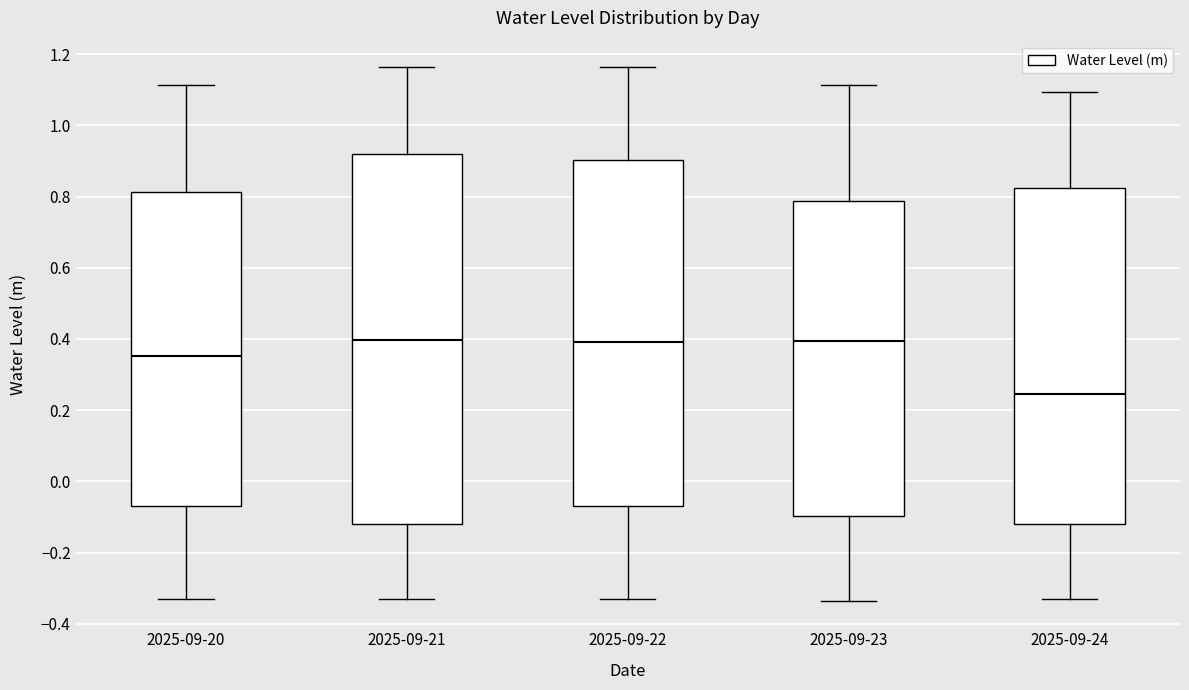

Which box has the lowest median line?

2025-09-24